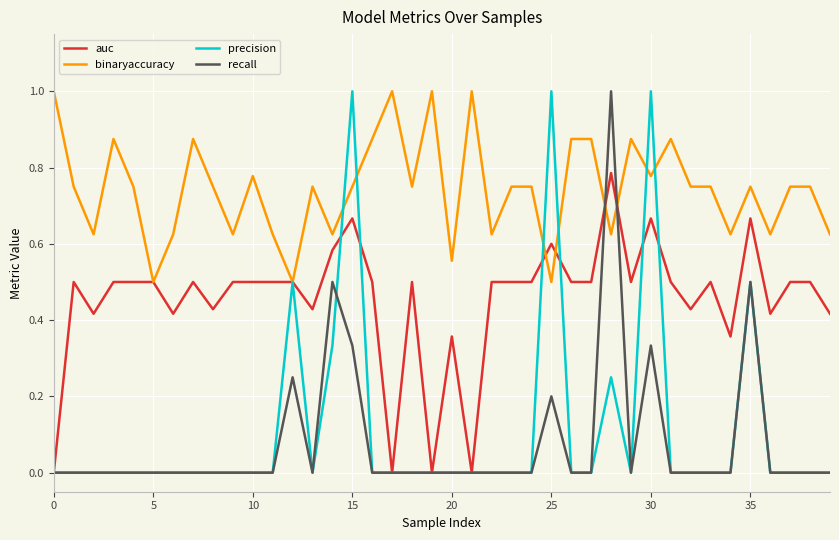

True or false: recall and binaryaccuracy cross at least once.

True